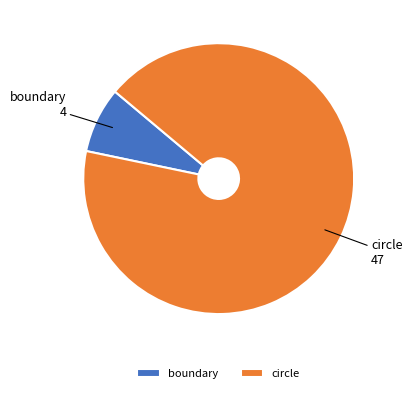

How many segments does this pie chart have?

2